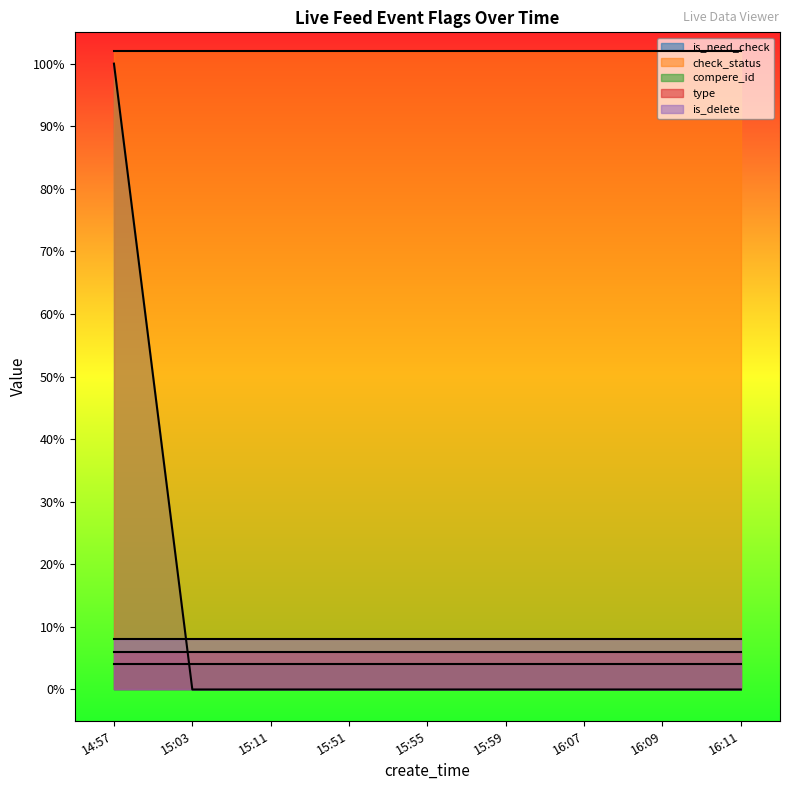

Reading left to right, transcribe all the data shown in this chart.

is_need_check: 1	0	0	0	0	0	0	0	0
check_status: 1	1	1	1	1	1	1	1	1
compere_id: 0	0	0	0	0	0	0	0	0
type: 0	0	0	0	0	0	0	0	0
is_delete: 0	0	0	0	0	0	0	0	0